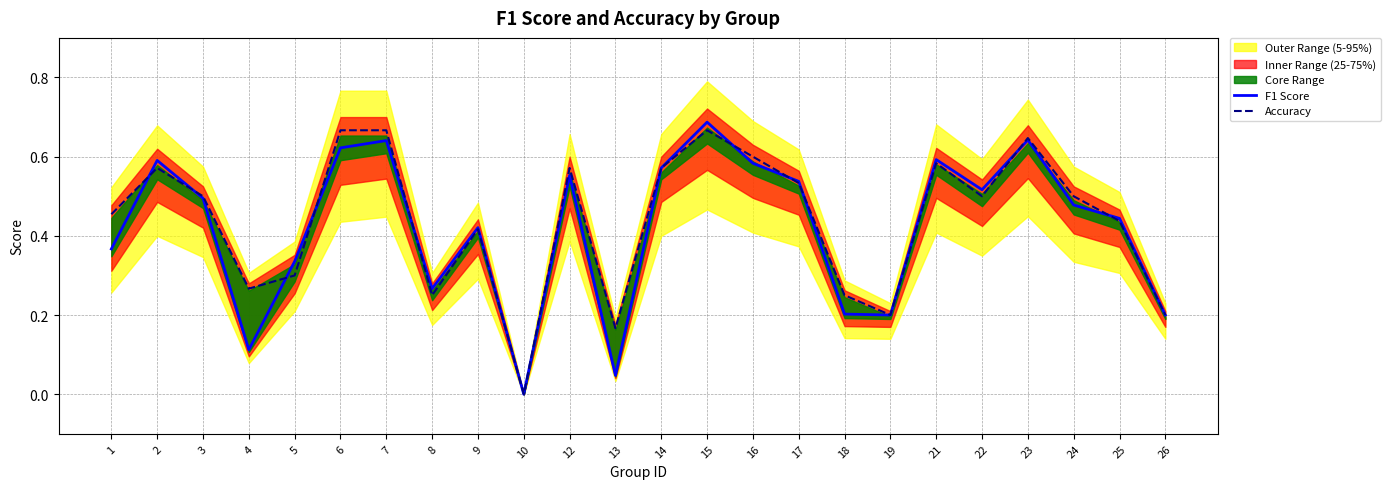

At which category does Accuracy reach its first local valley?

4